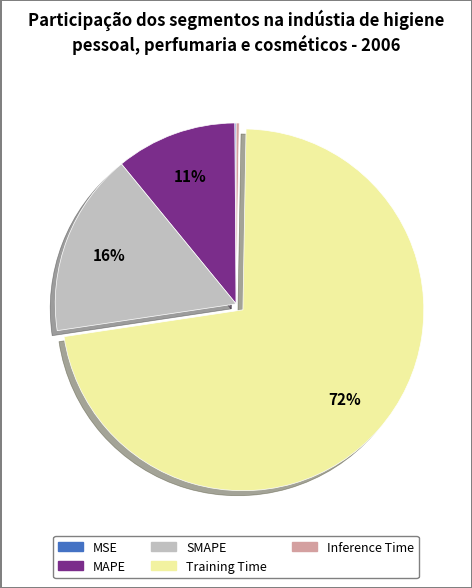

Do SMAPE and Training Time together represent more than half of the pie?

Yes